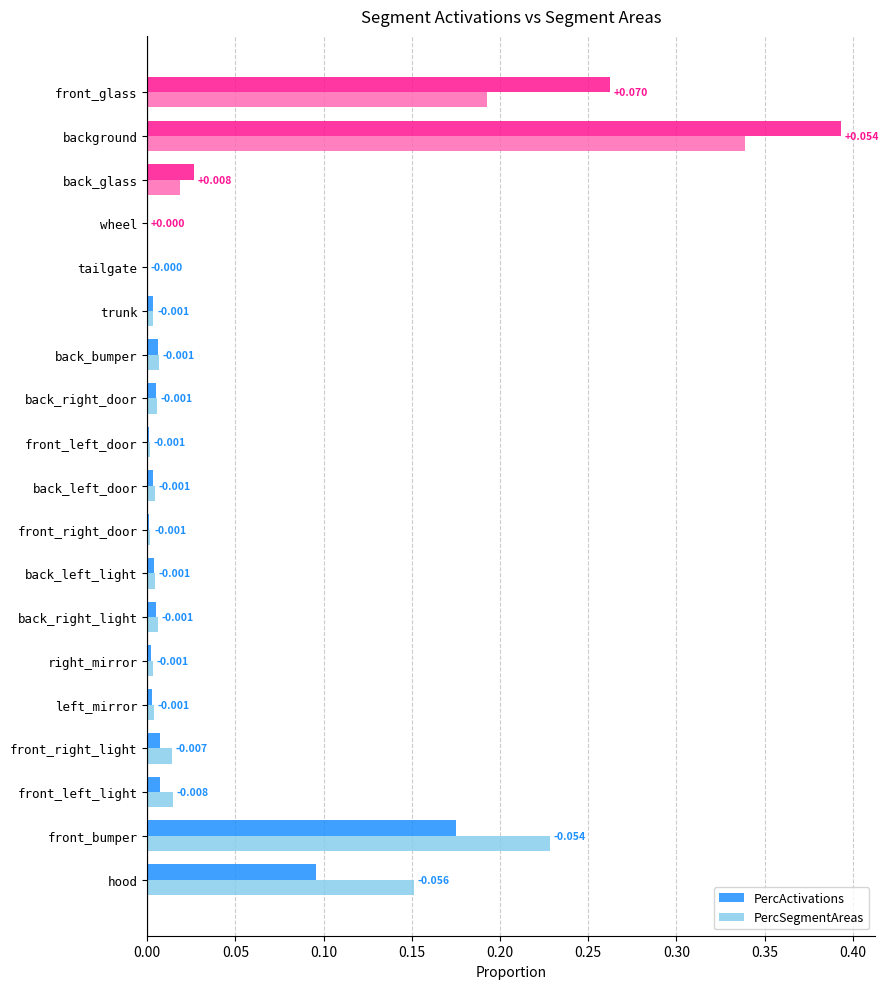

Is the value of PercActivations at hood greater than the value of PercSegmentAreas at tailgate?

Yes